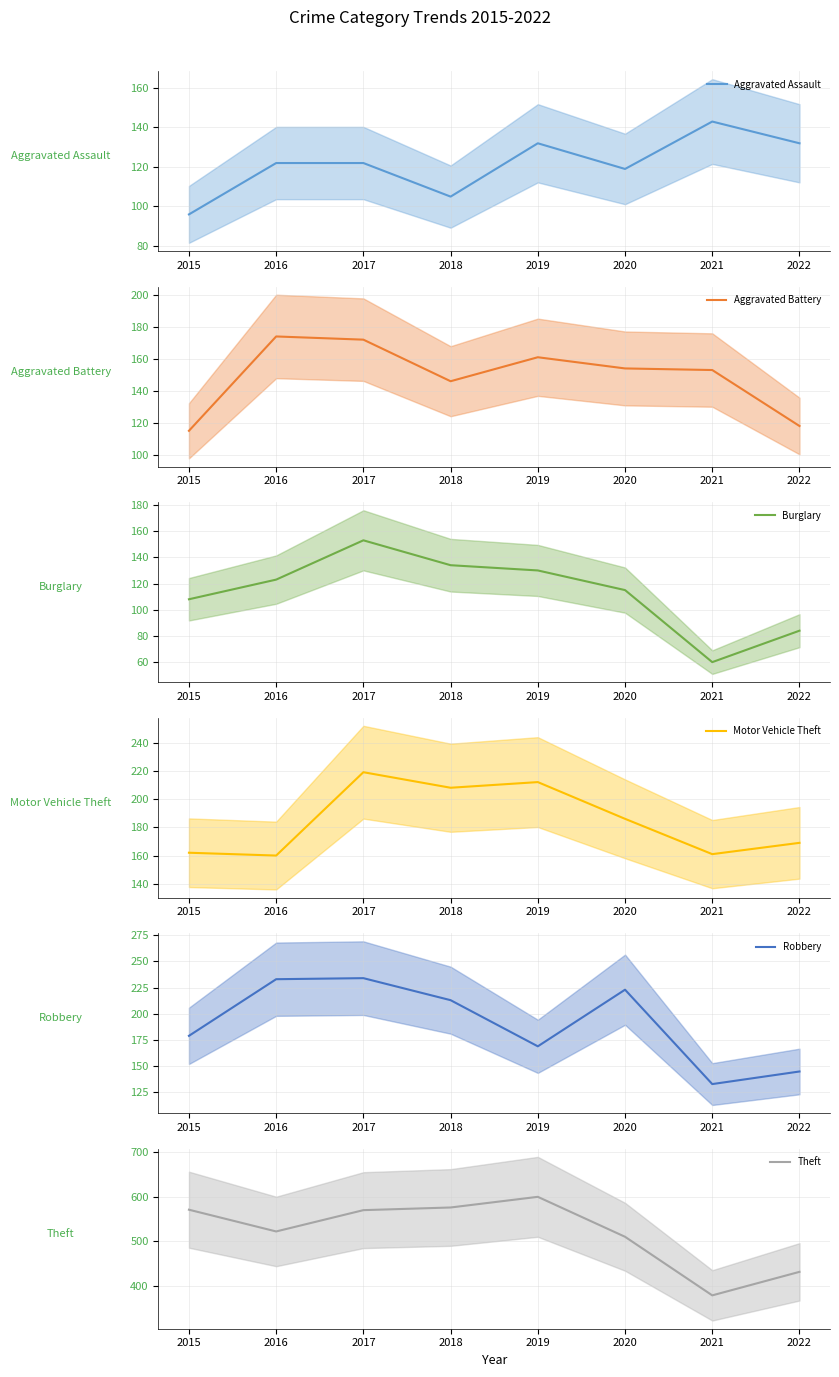

What is the sum of the Motor Vehicle Theft values at 2017 and 2016?

379